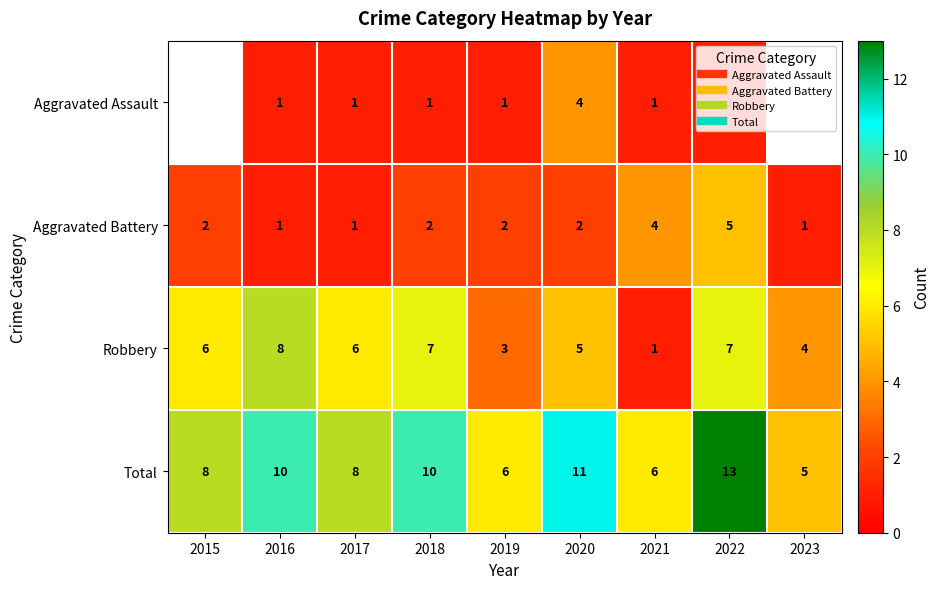

At which label is Total closest to 9?

2015